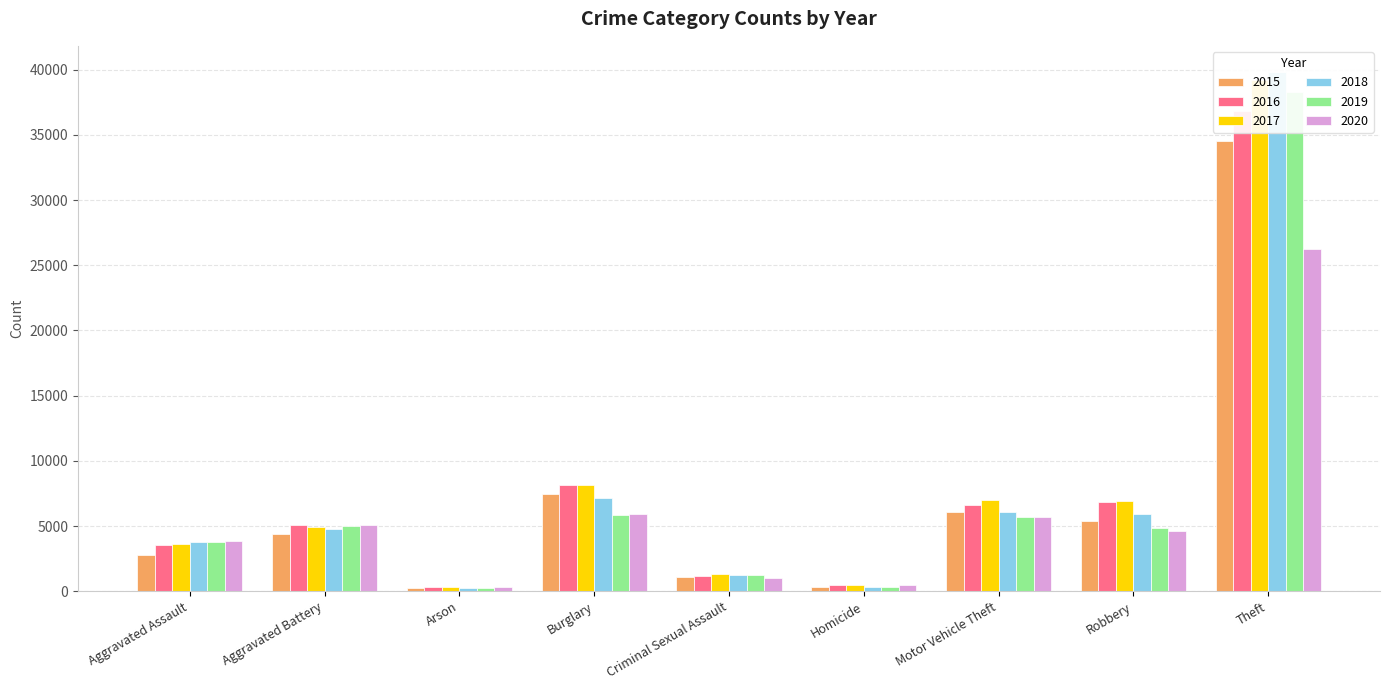

What is the greatest value displayed?

39836